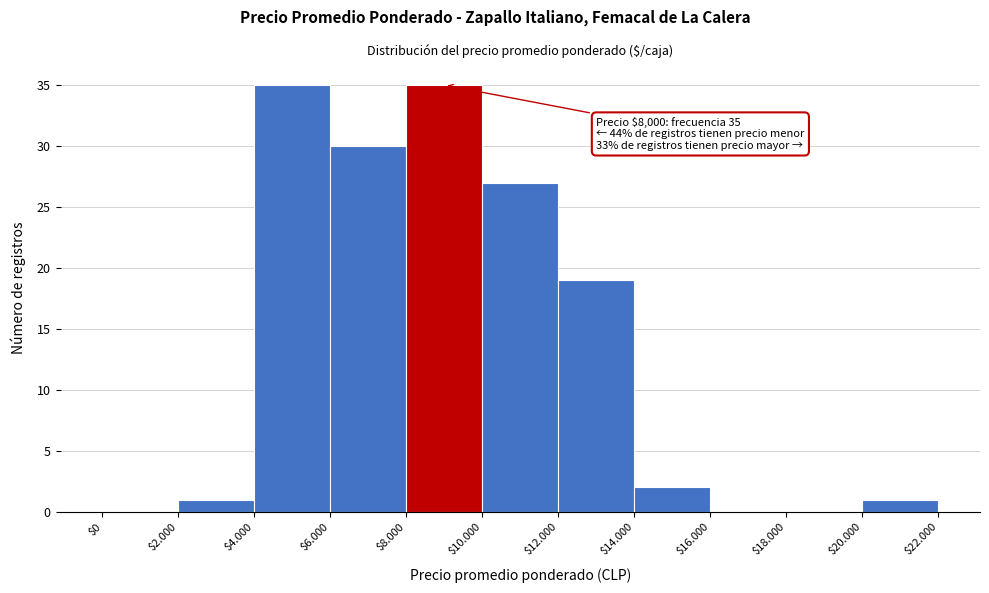

True or false: the data shows 1 at $20.000.

True